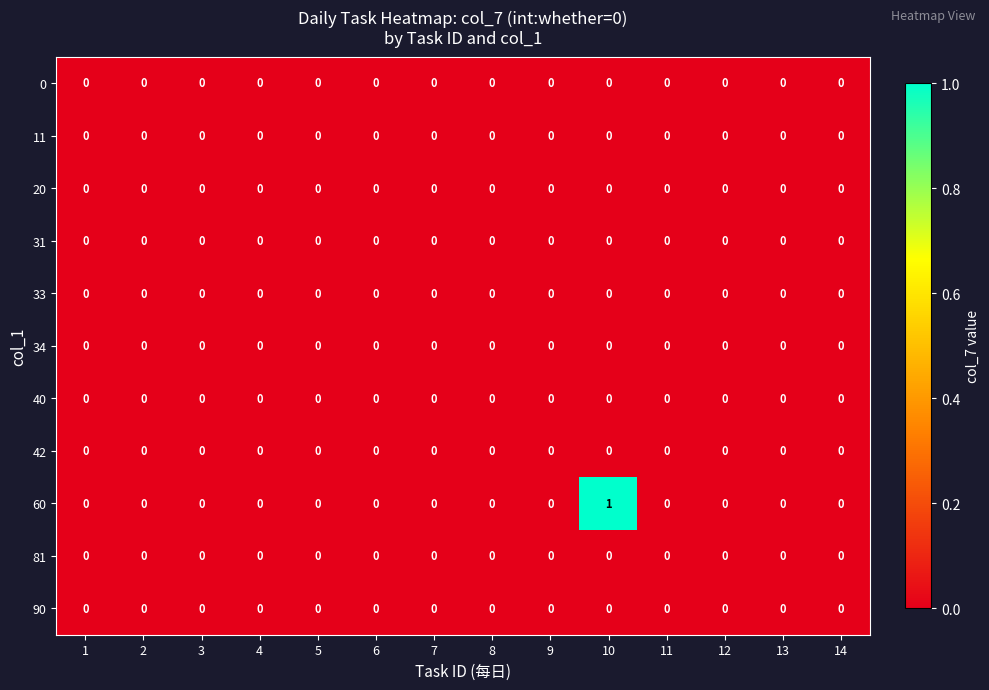

True or false: 0 has a value of 0 at 11.

True